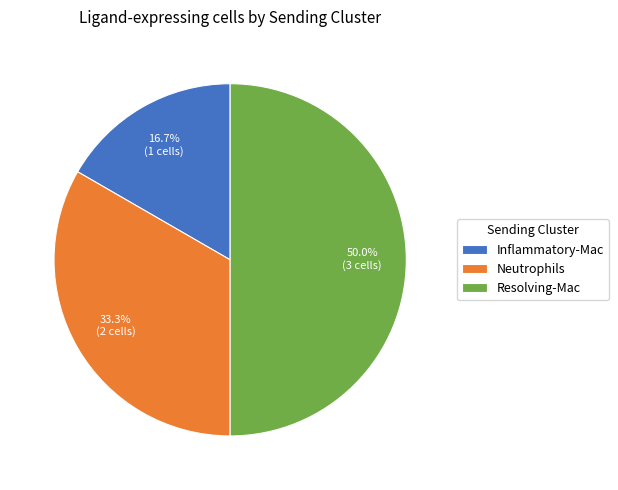

To the nearest percent, what is the average slice percentage?

33%